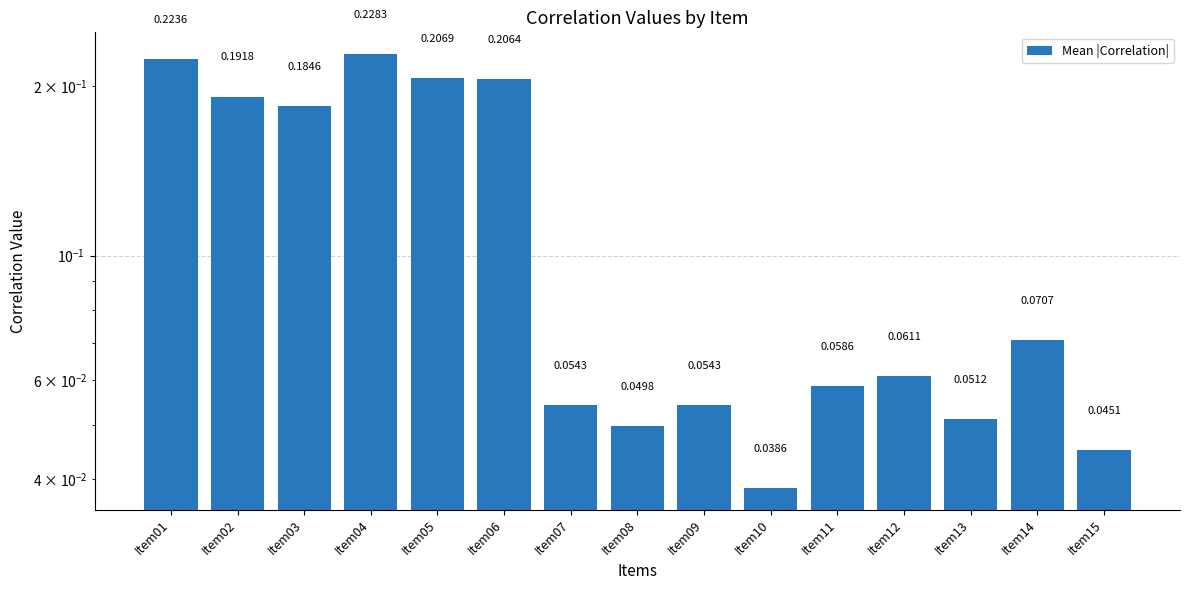

List the labels in order of value, largest first.

Item04, Item01, Item05, Item06, Item02, Item03, Item14, Item12, Item11, Item09, Item07, Item13, Item08, Item15, Item10